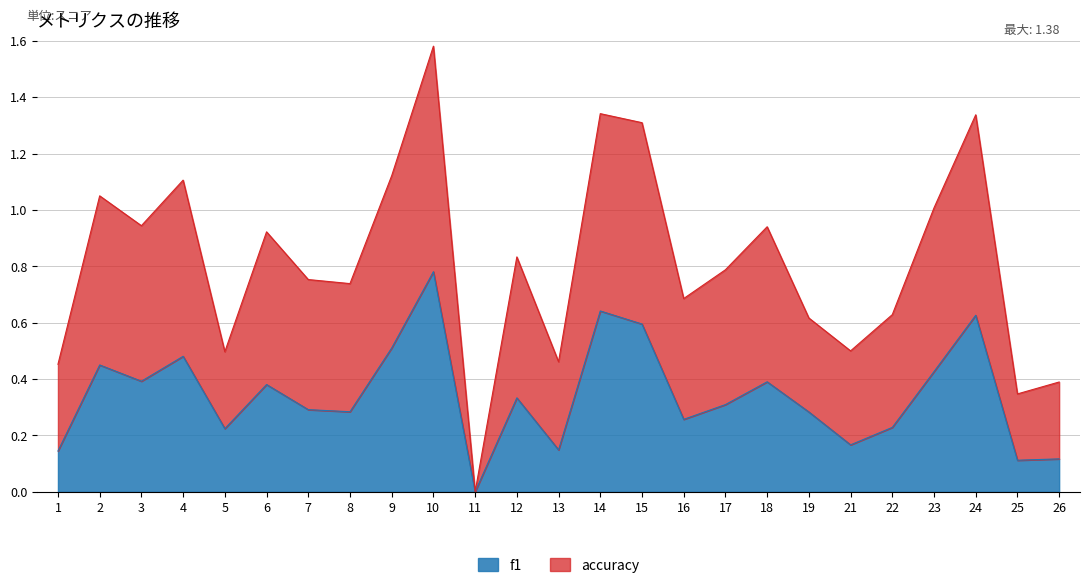

Where is f1 nearest to the value 0?

11